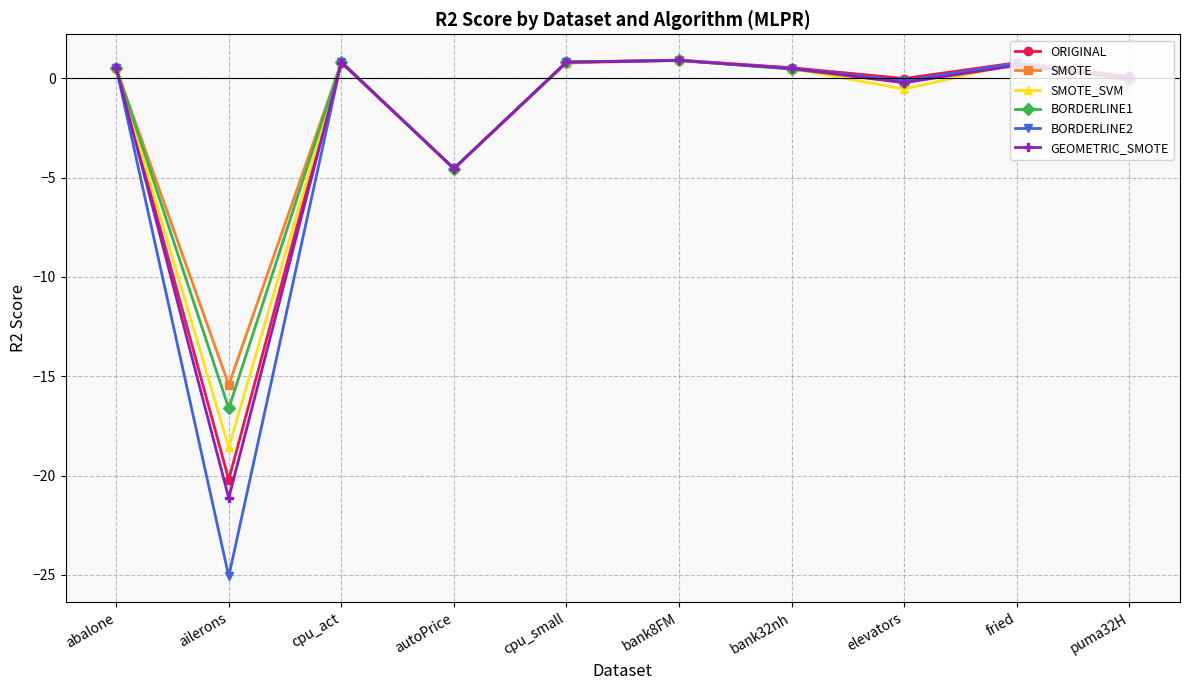

Count the number of categories in the chart.

10